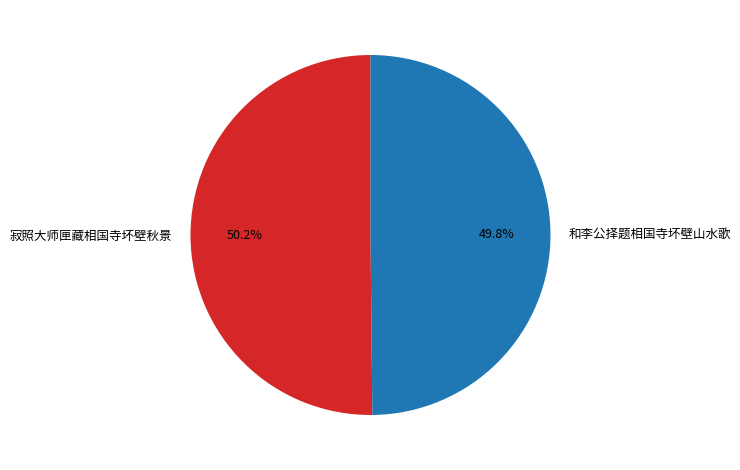

Count the number of slices in the pie.

2